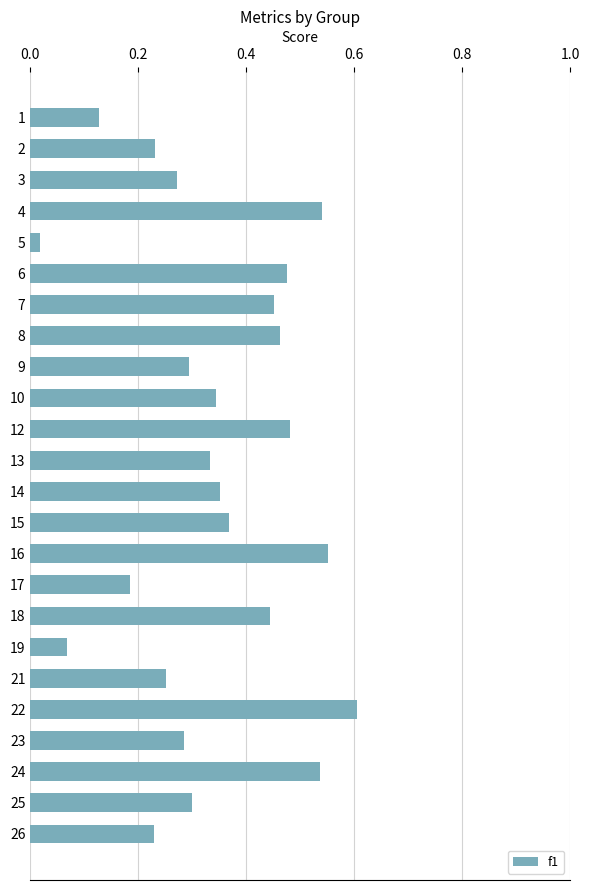

At which category does the chart reach its peak across all series?

22